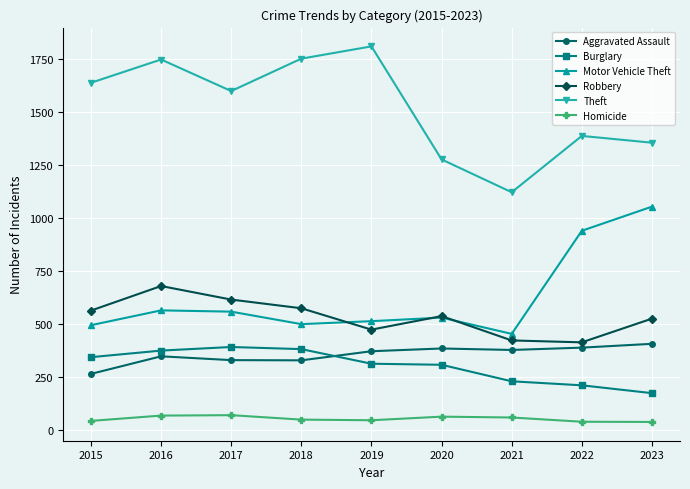

At which category does the chart reach its peak across all series?

2019